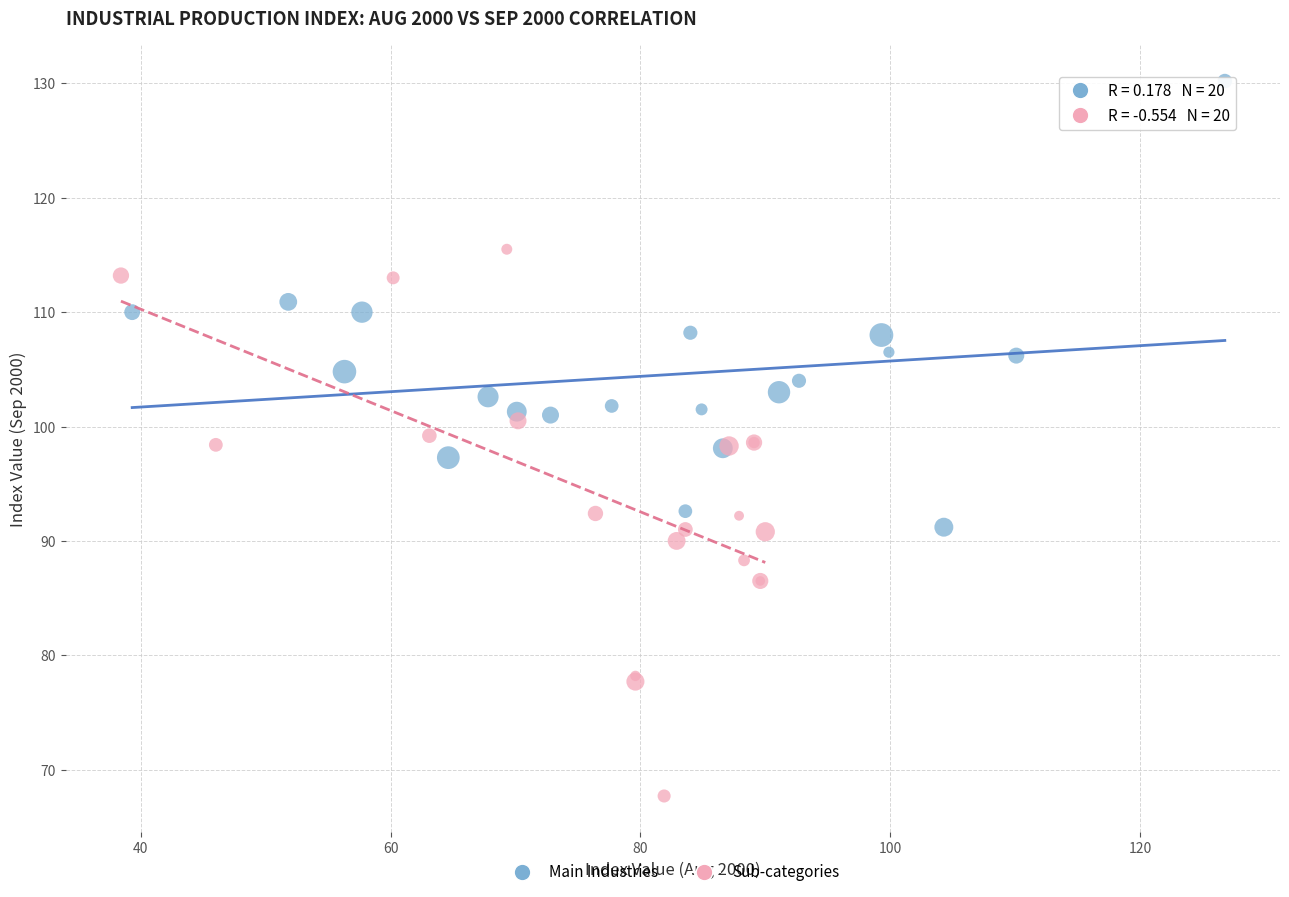

Which series contains the highest Y value?

Main Industries